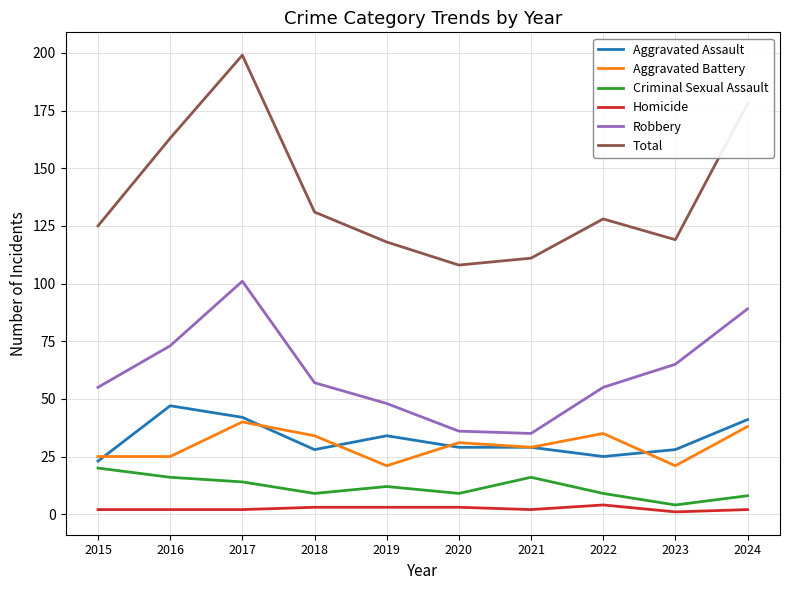

Is this an area chart (filled region under the line)?

No